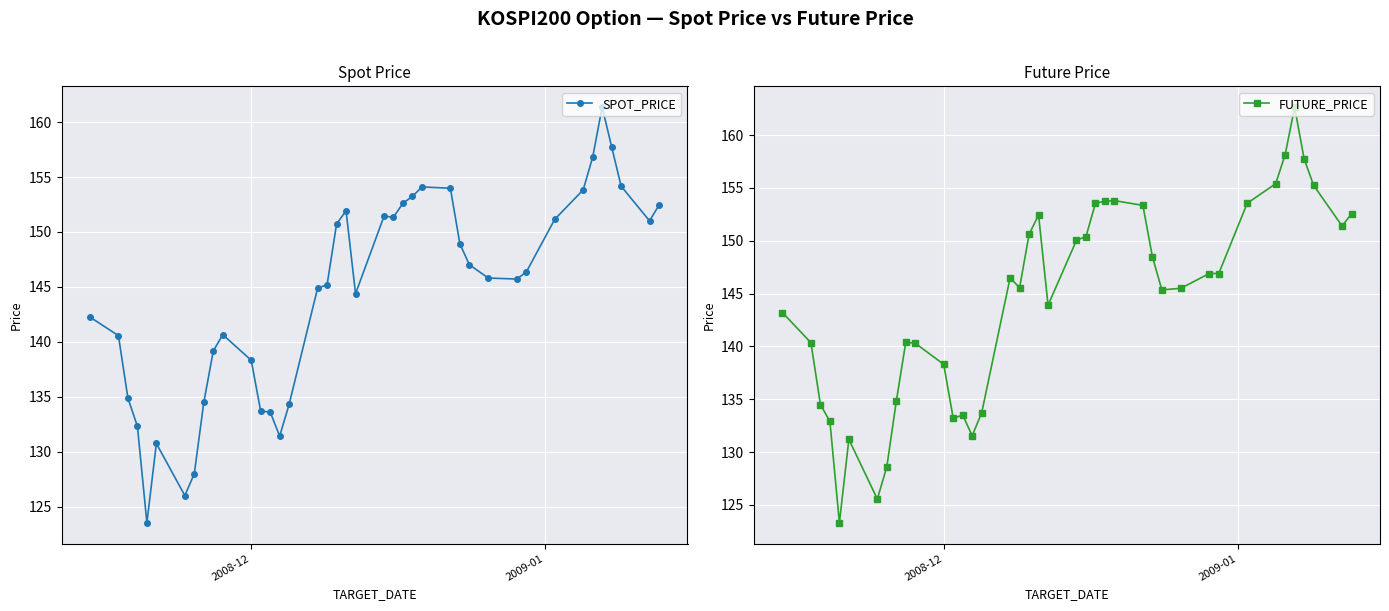

True or false: FUTURE_PRICE has more than 1 interior local peaks.

True